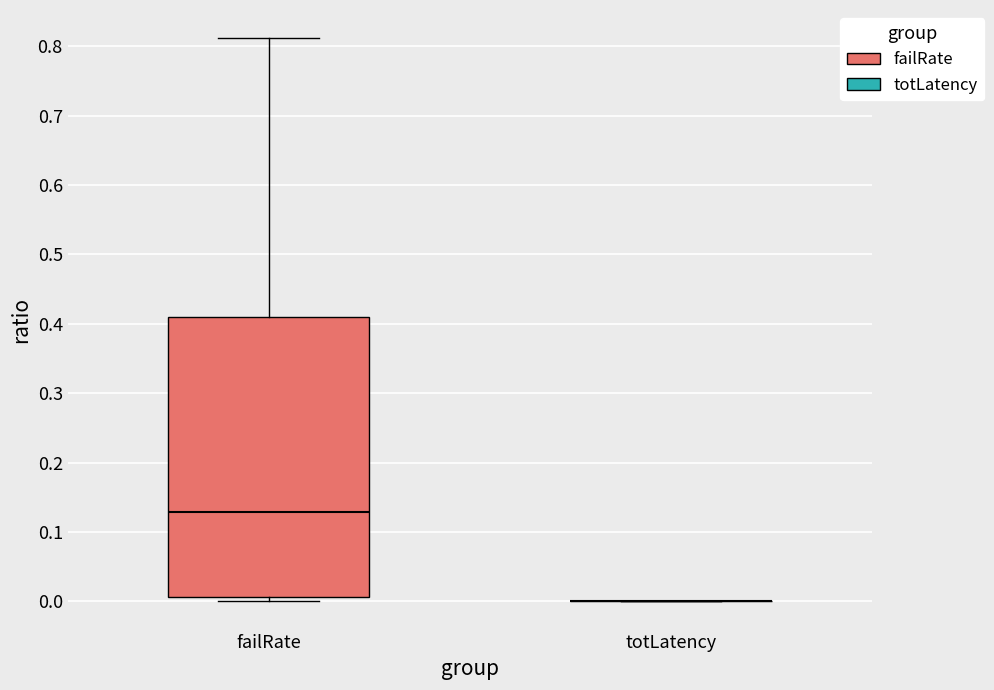

Where is the lower edge of the box for failRate on the y-axis? The values are not printed on the chart, so give them approximately, as read against the axis.

0.01